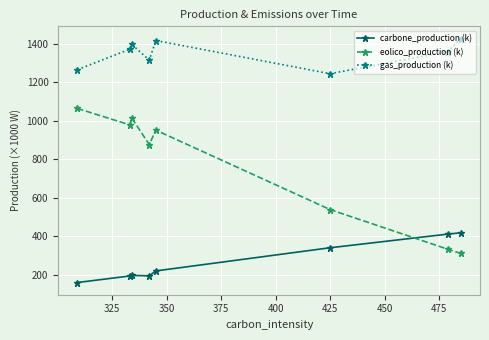

True or false: carbone_production (k) has more than 0 points higher than both neighbors.

True